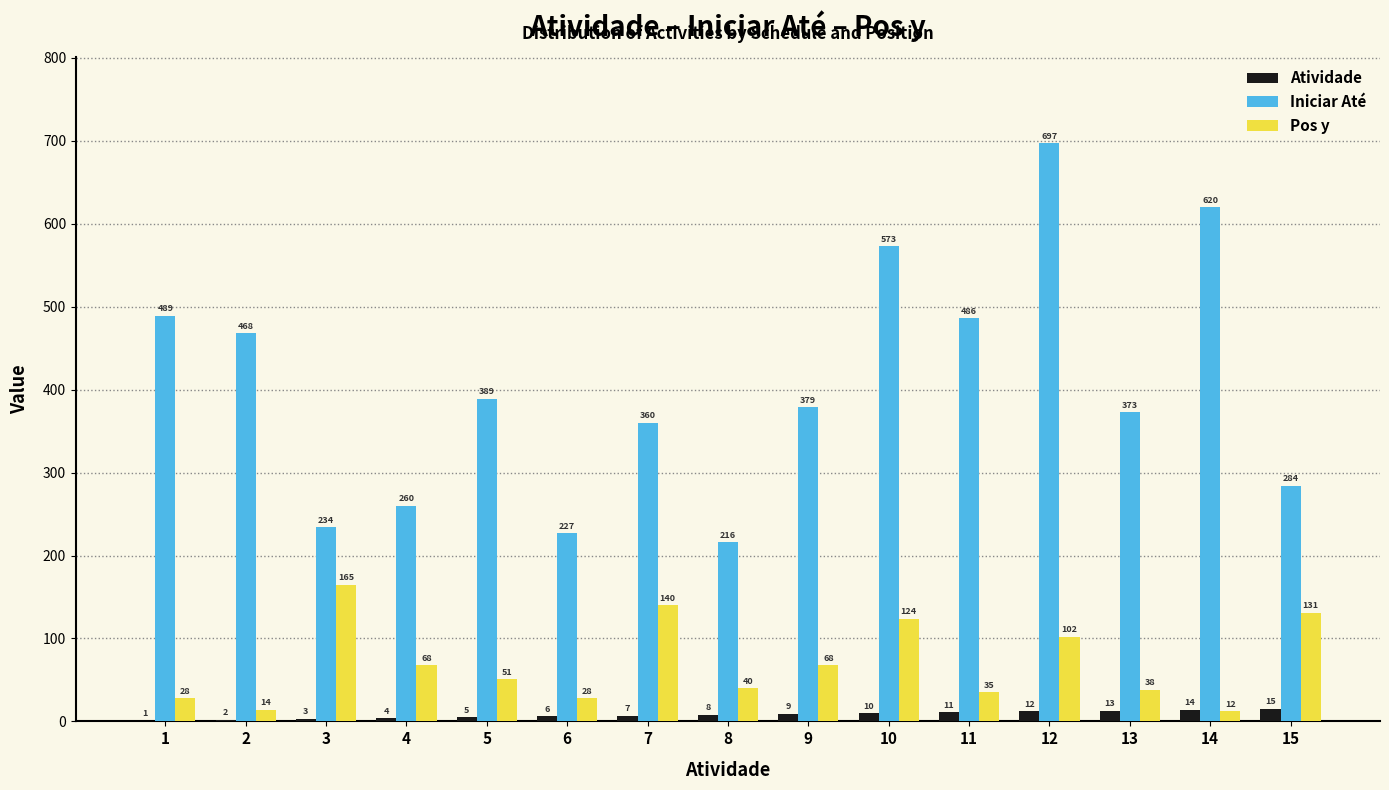

How many groups of bars are there?

15